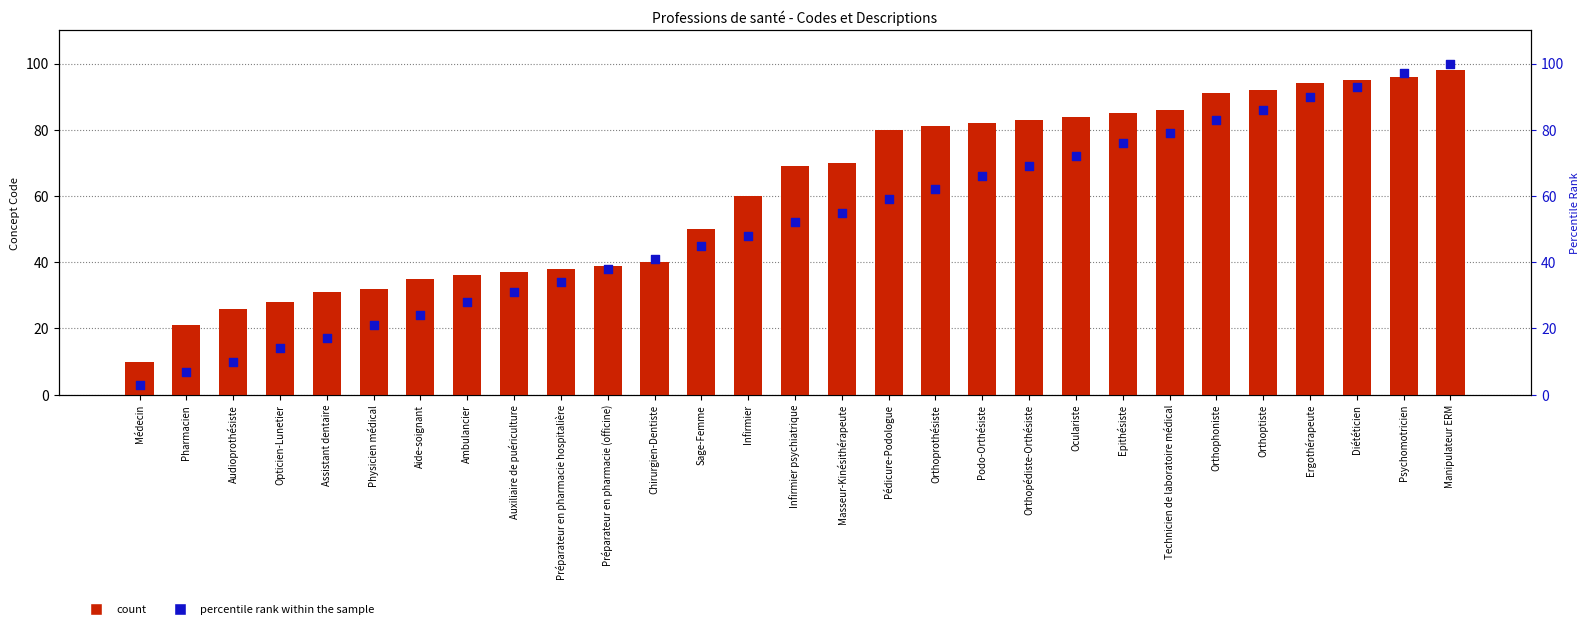

Which series has the largest Y range (max minus min)?

percentile rank within the sample